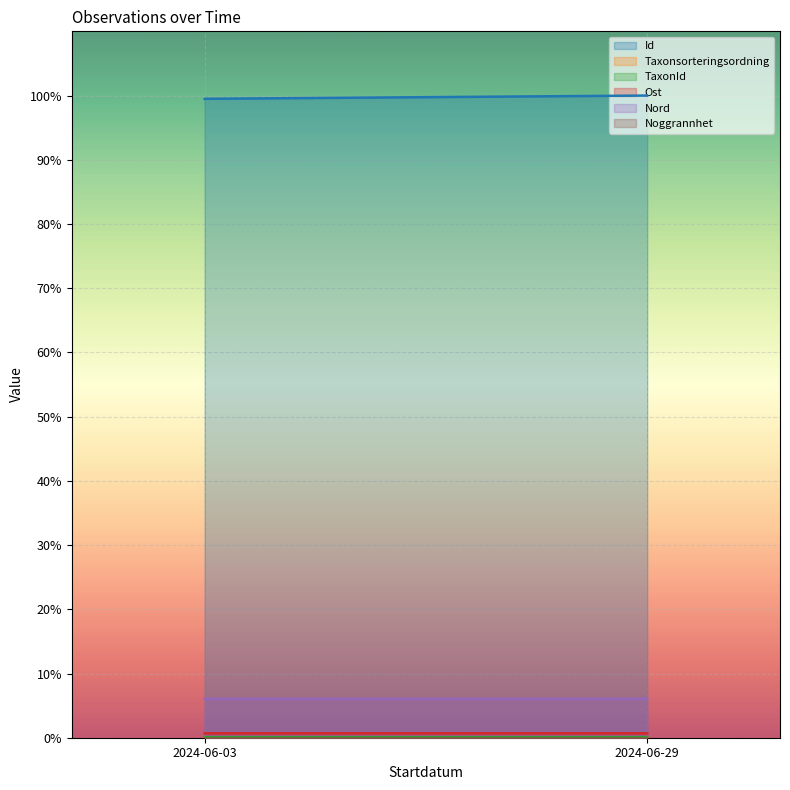

Which series changed the most between 2024-06-03 and 2024-06-29?

Id